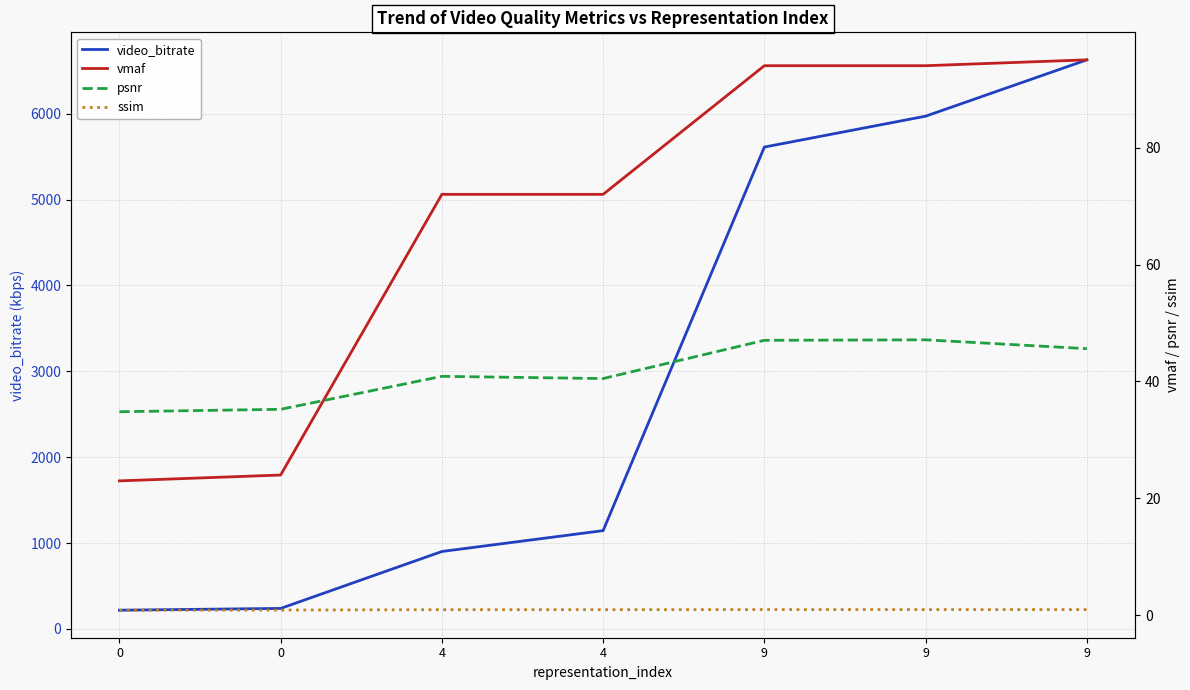

What is the difference between the maximum and minimum values in the vmaf series?

72.0